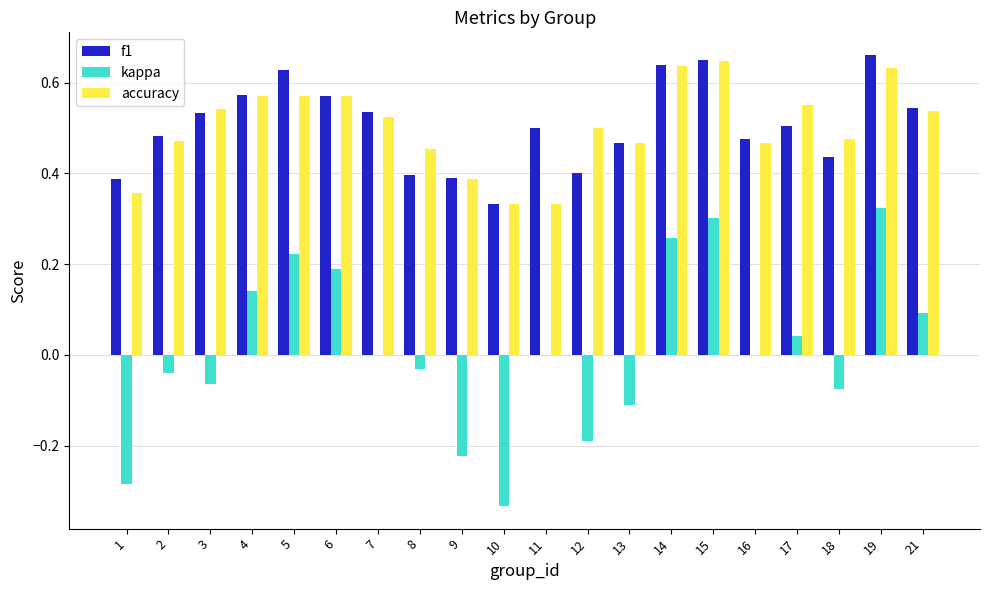

Between 9 and 13, which series saw the biggest shift?

kappa